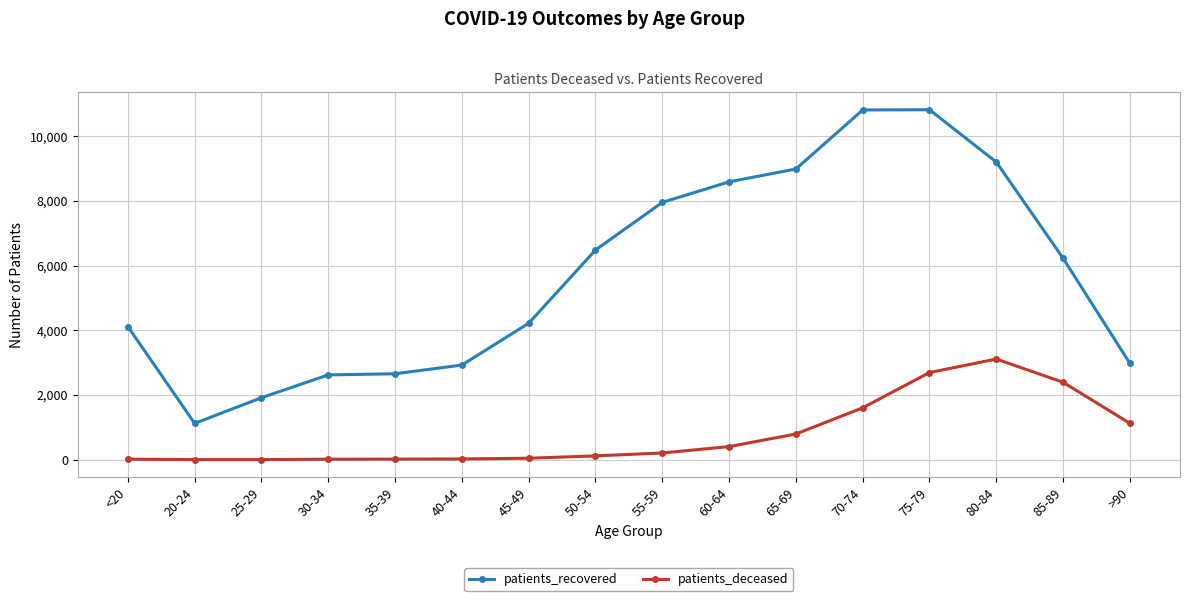

Does the chart display data point markers on the line(s)?

Yes